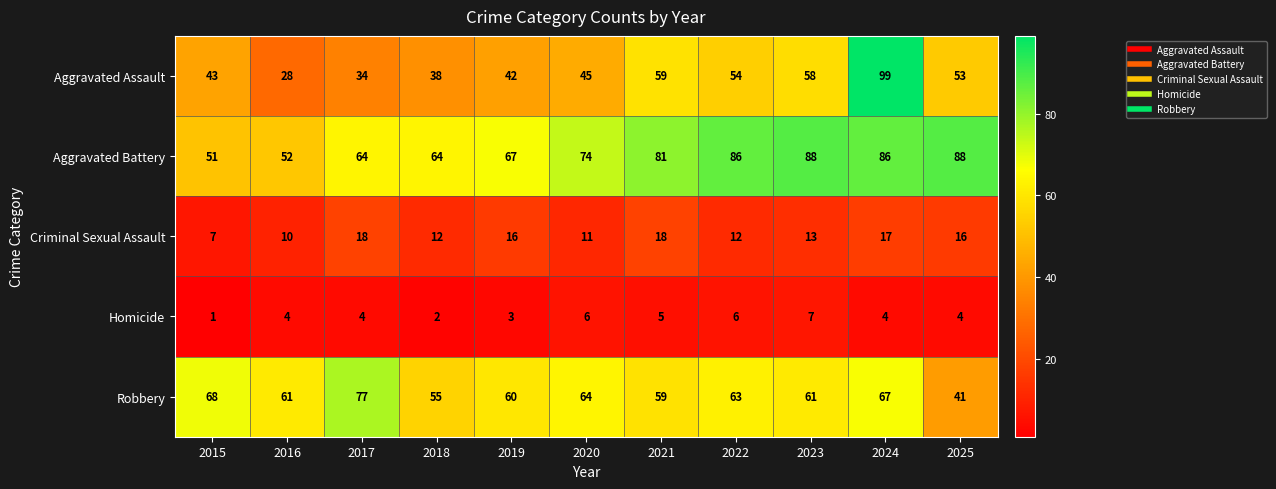

Count the number of data series in this chart.

5